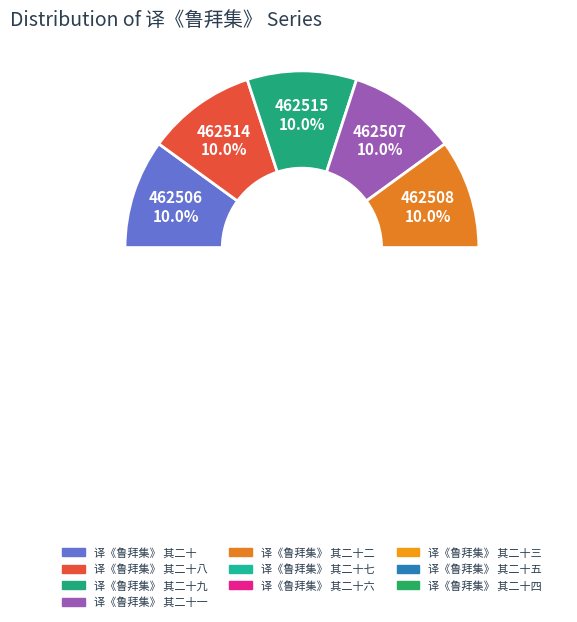

What percentage do 译《鲁拜集》 其二十八 and 译《鲁拜集》 其二十七 together represent?

20.0%